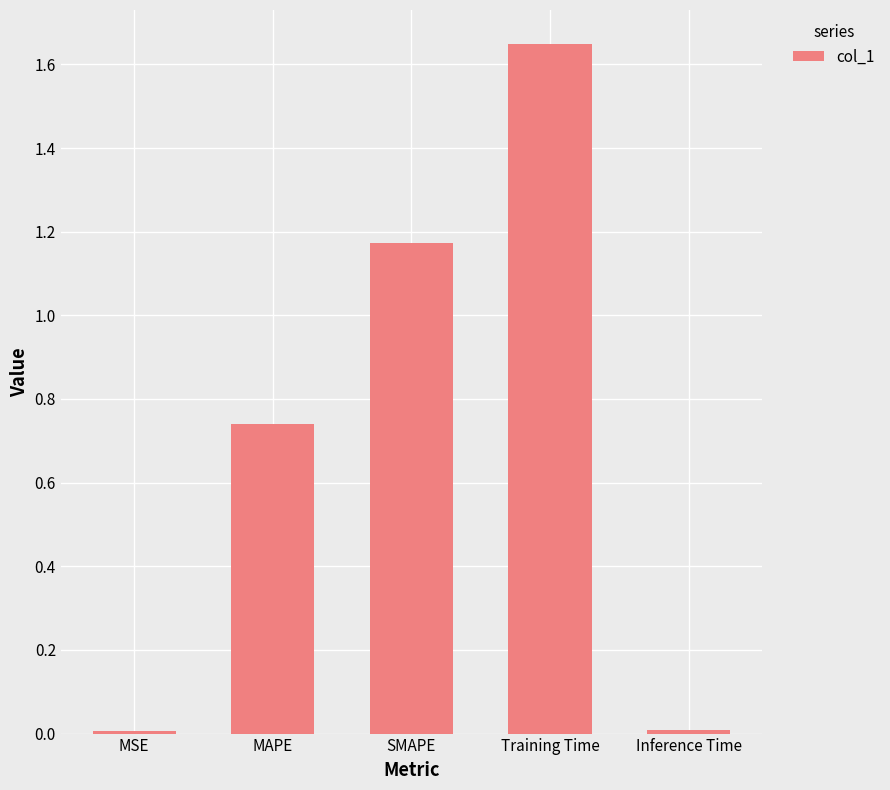

Between MSE and Training Time, which is larger?

Training Time